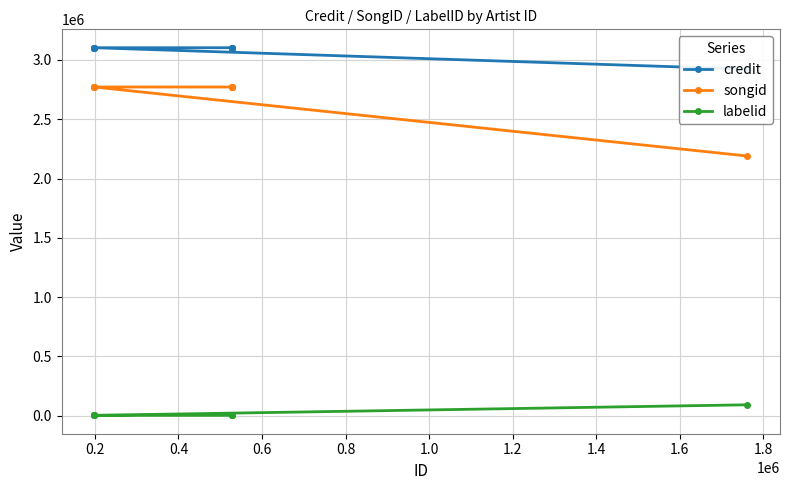

What are all the series names shown in the legend?

credit, songid, labelid